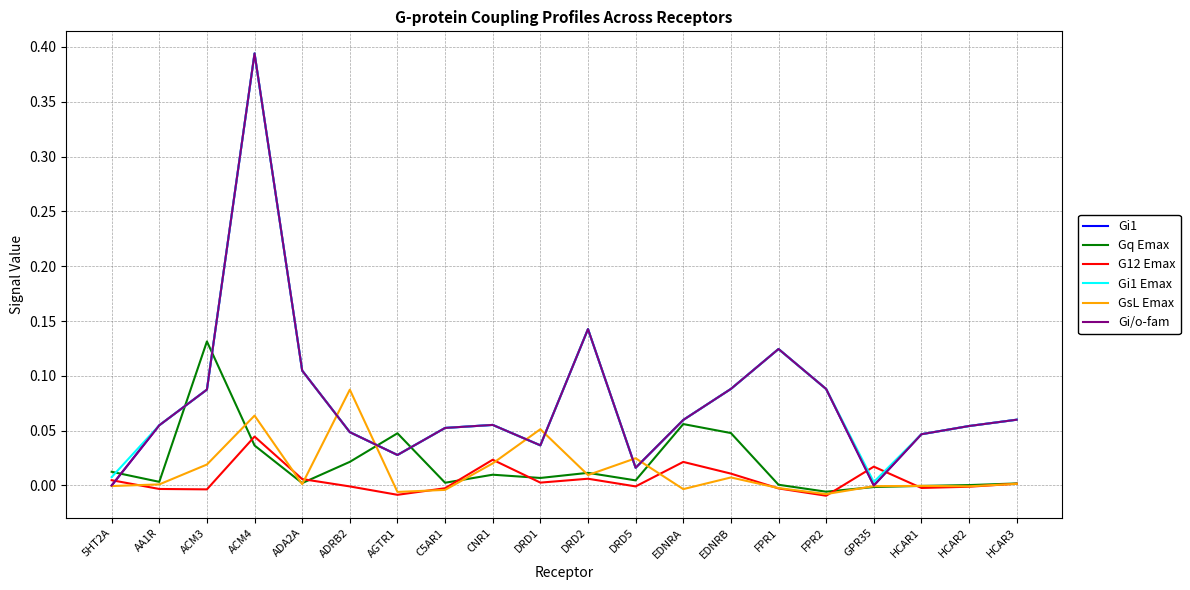

How many data points does each series have?

20